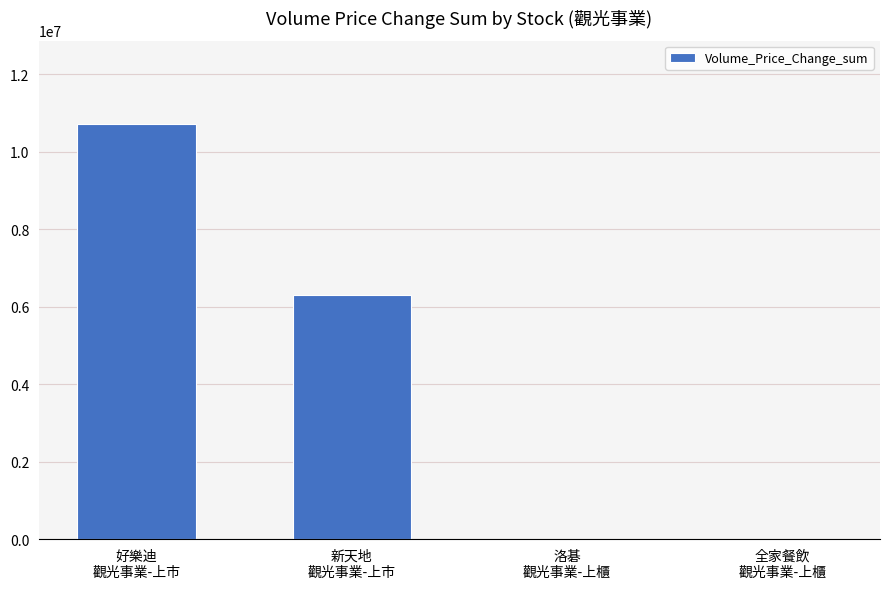

What is the sum of all values?

17024406